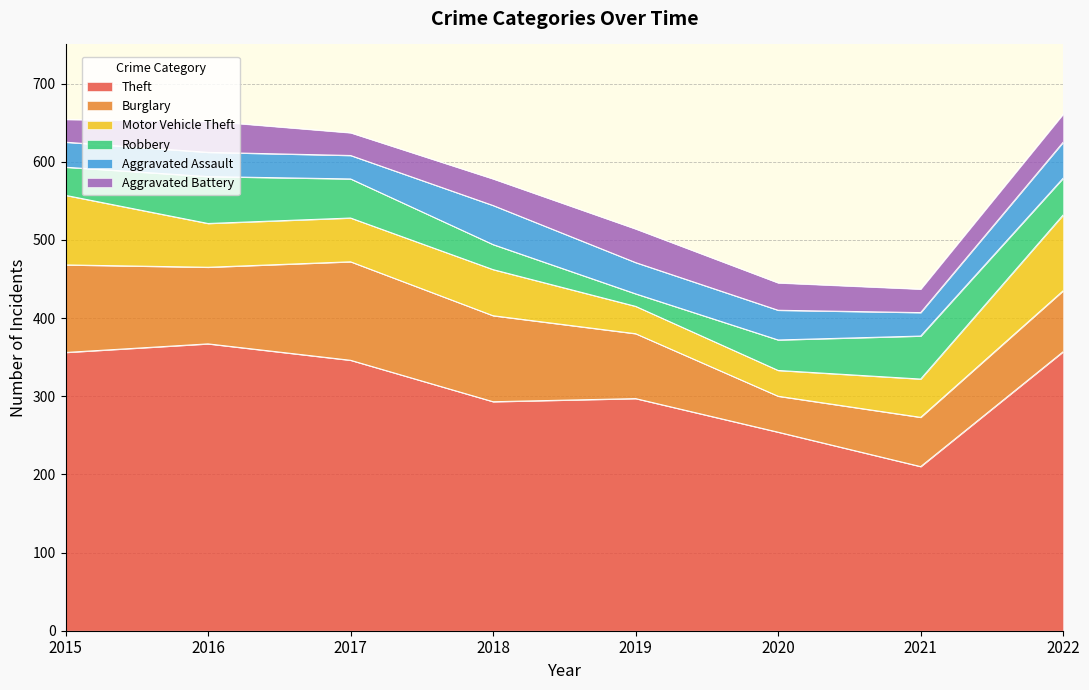

At how many categories does at least one series exceed 138?

8